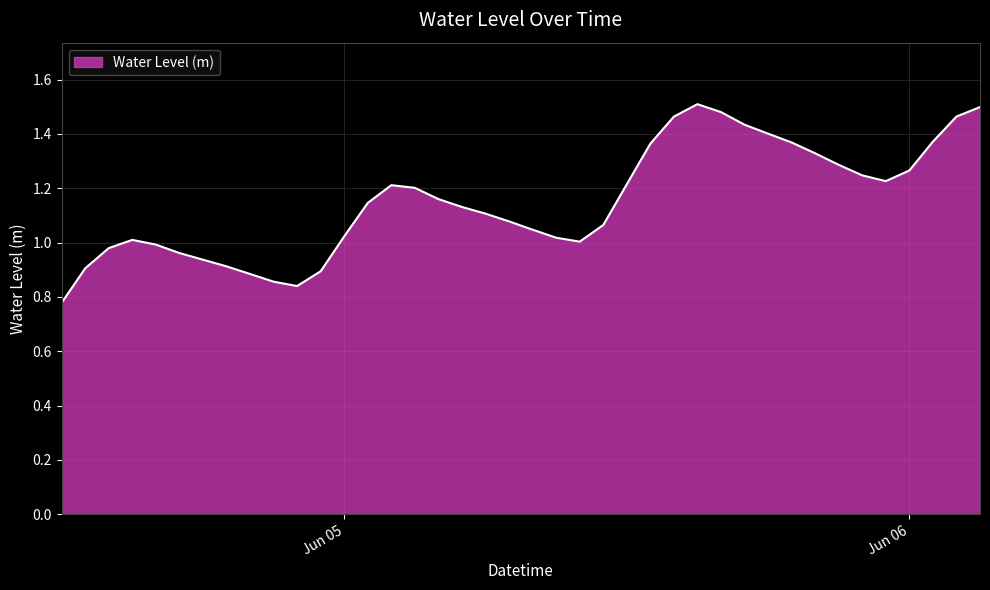

What is the difference between the maximum and minimum values?

0.7